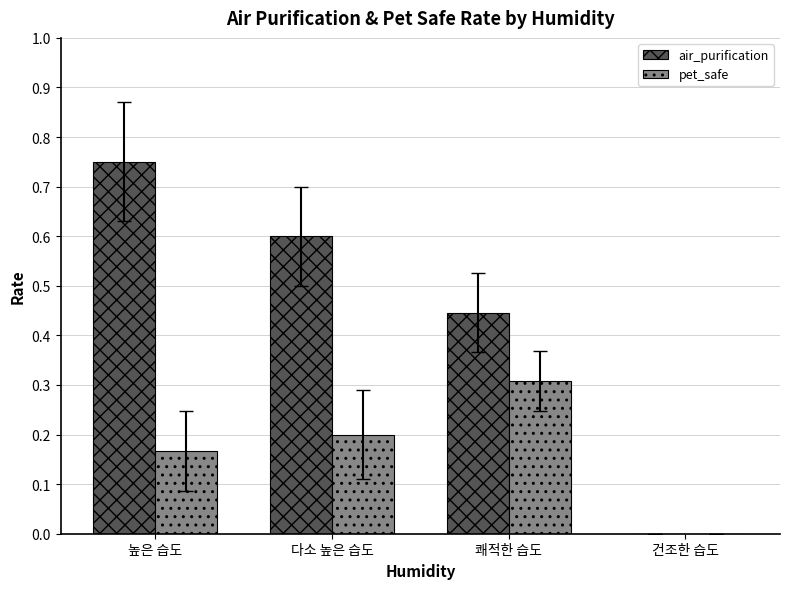

Which series has the widest spread of values?

air_purification